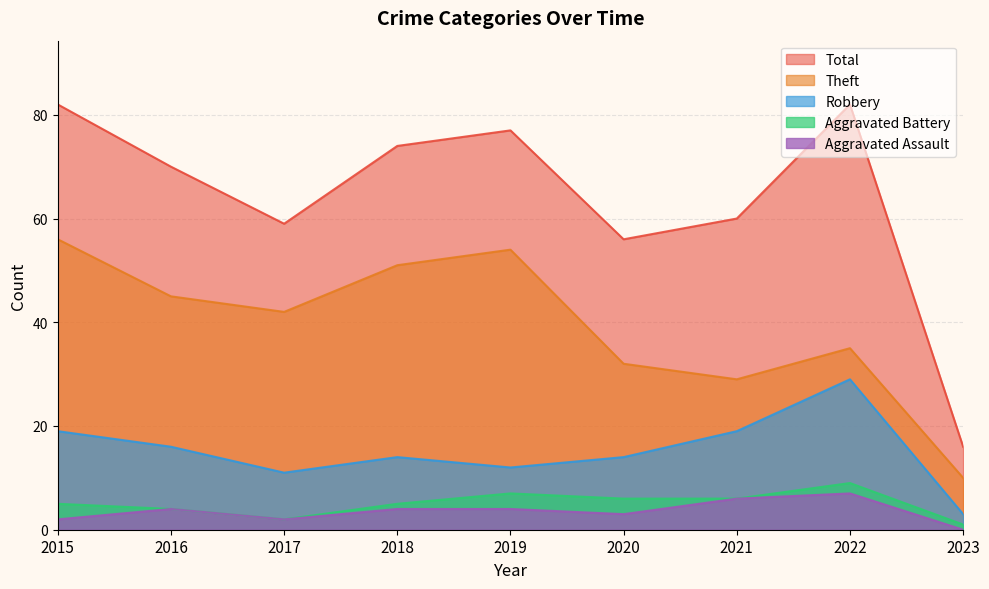

What is the sum of all Robbery values?

137